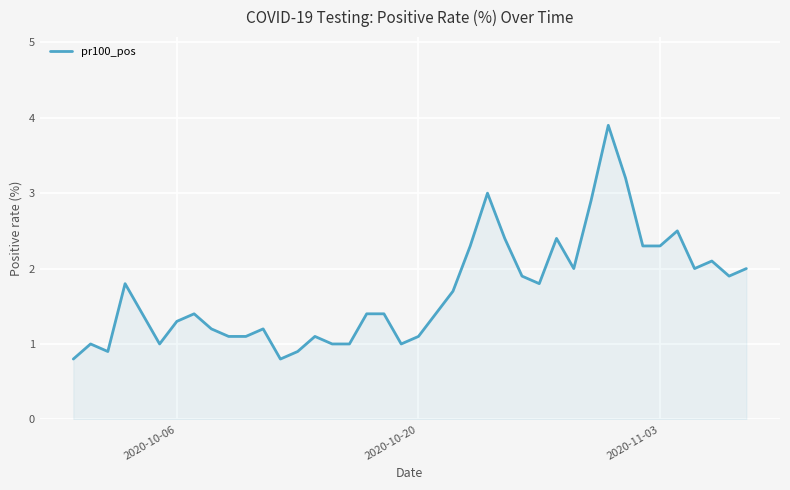

What is the difference between the maximum and minimum values?

3.1